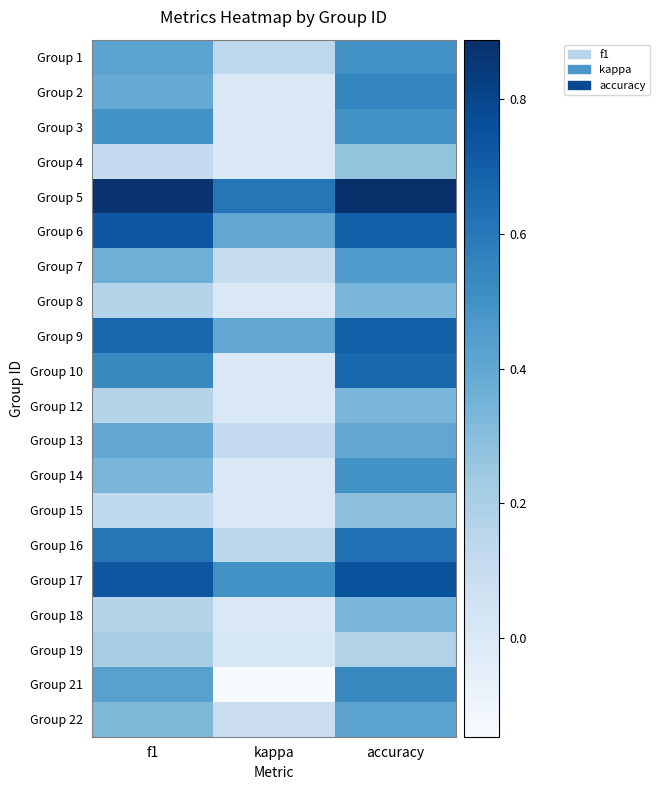

What is the total value across all series at f1?

8.3